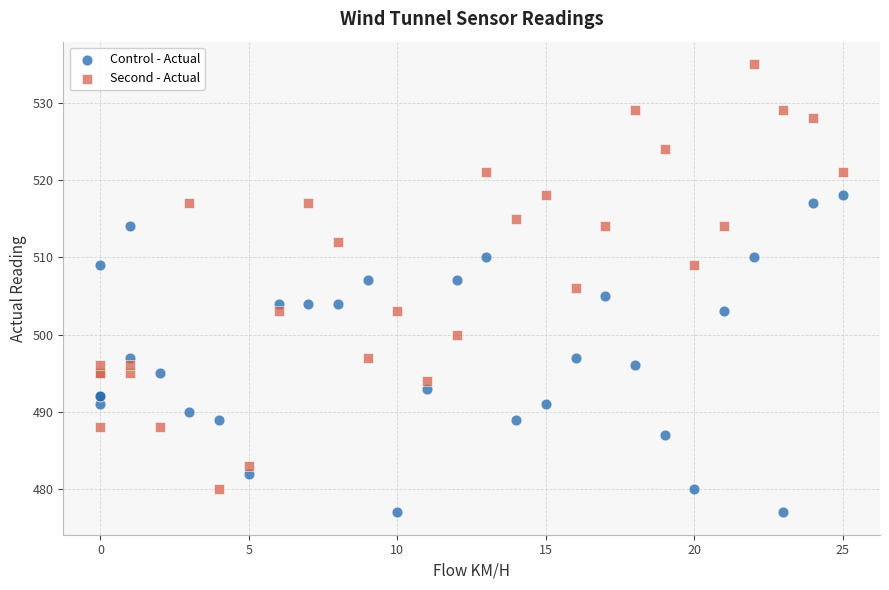

Which series contains the lowest Y value?

Control - Actual